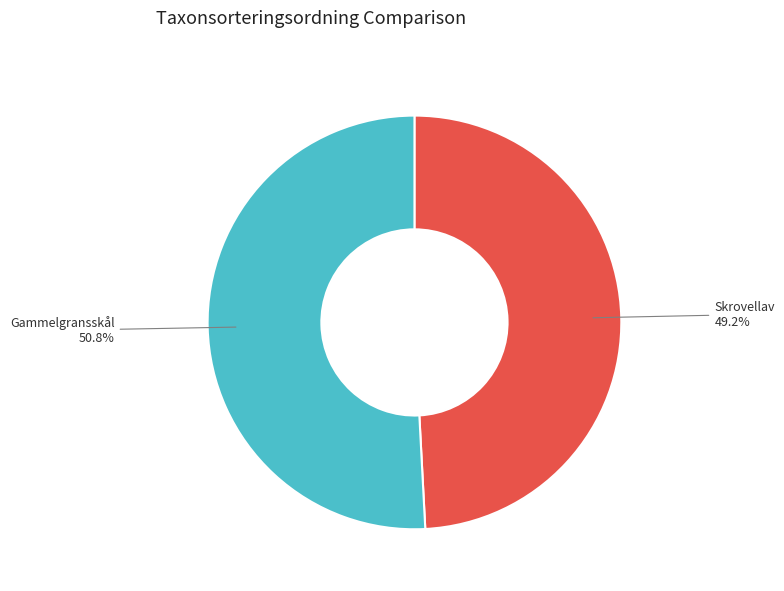

What percentage is the Skrovellav slice, to the nearest percent?

49%